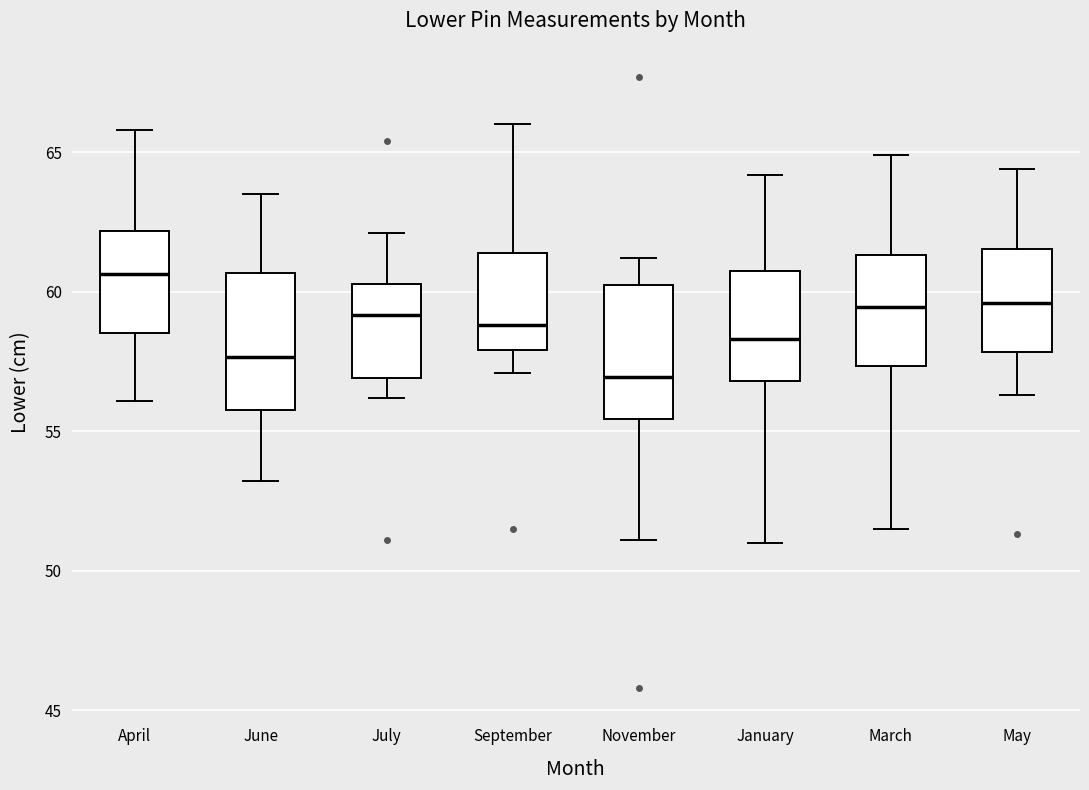

Where does the upper whisker of the box for September end on the y-axis? The values are not printed on the chart, so give them approximately, as read against the axis.

66.0